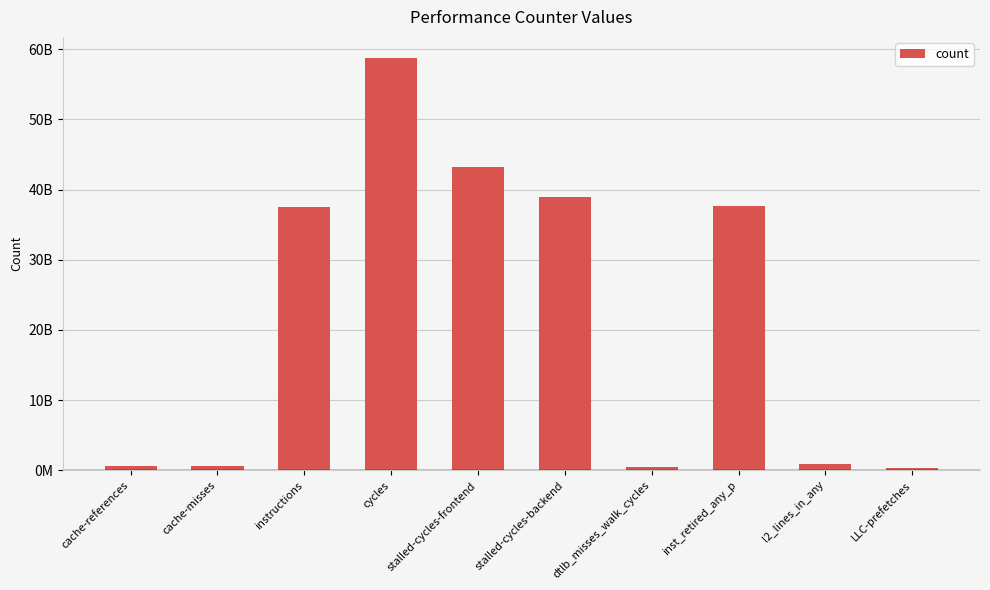

What is the change in value from cache-references to cache-misses?

-26596661